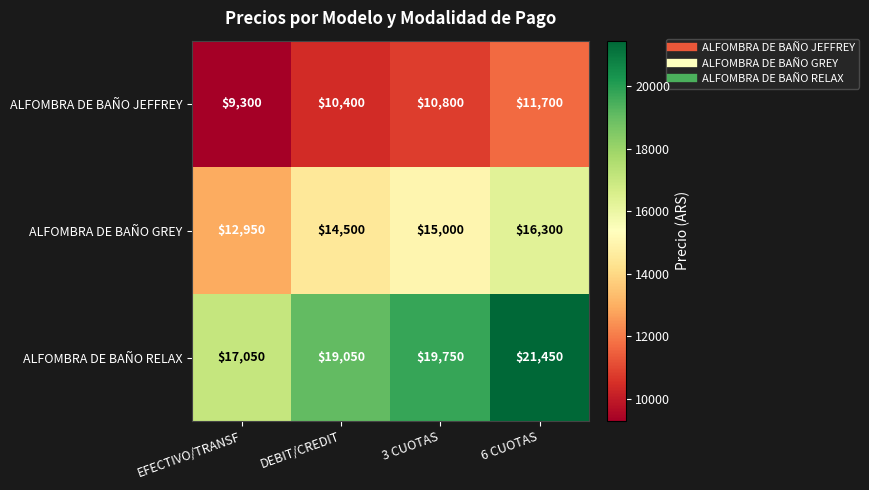

What is the minimum value for ALFOMBRA DE BAÑO GREY?

12950